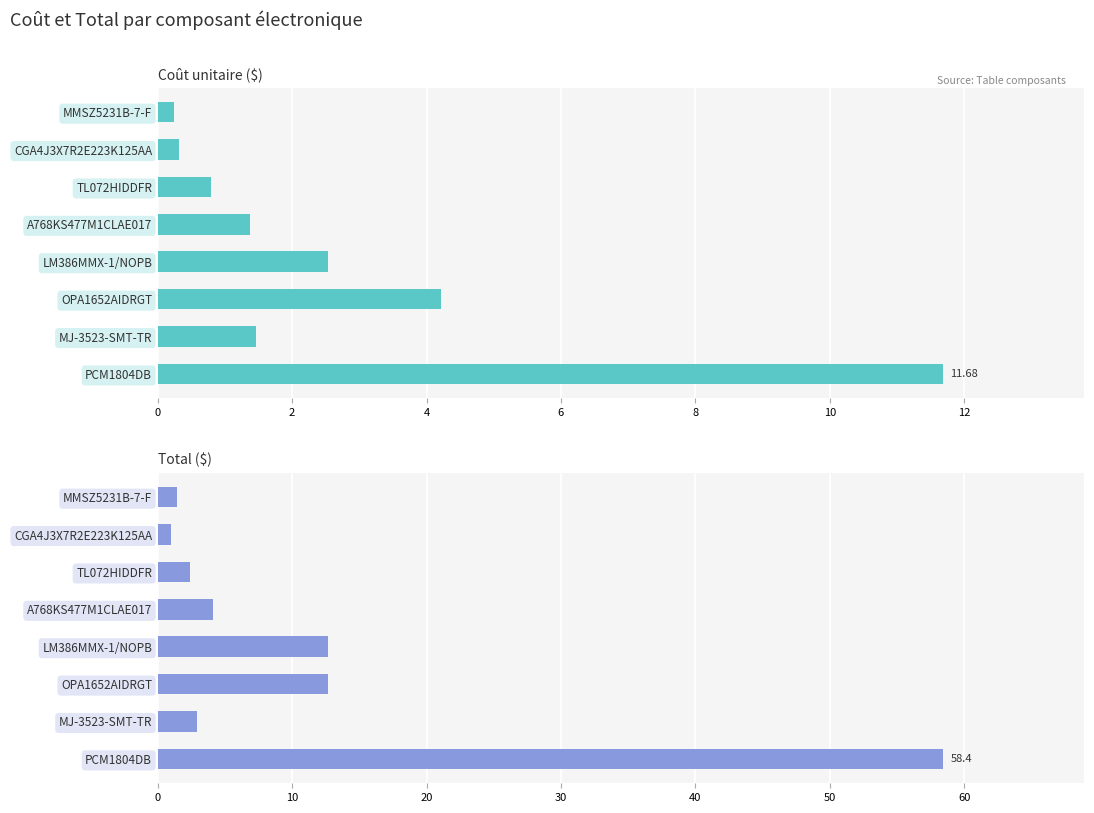

Is the value of Coût at PCM1804DB greater than the value of Total at LM386MMX-1/NOPB?

No